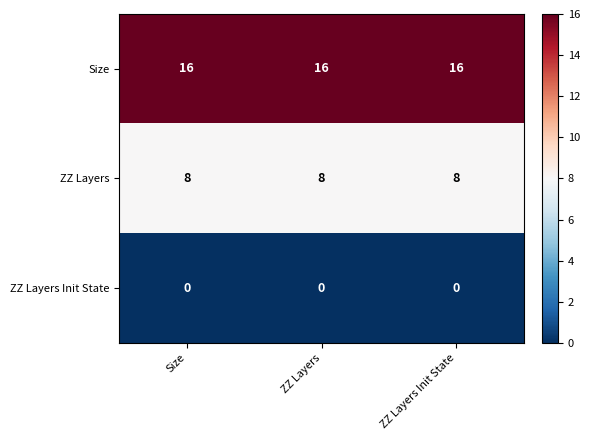

Is it true that ZZ Layers equals 14 at Size?

False